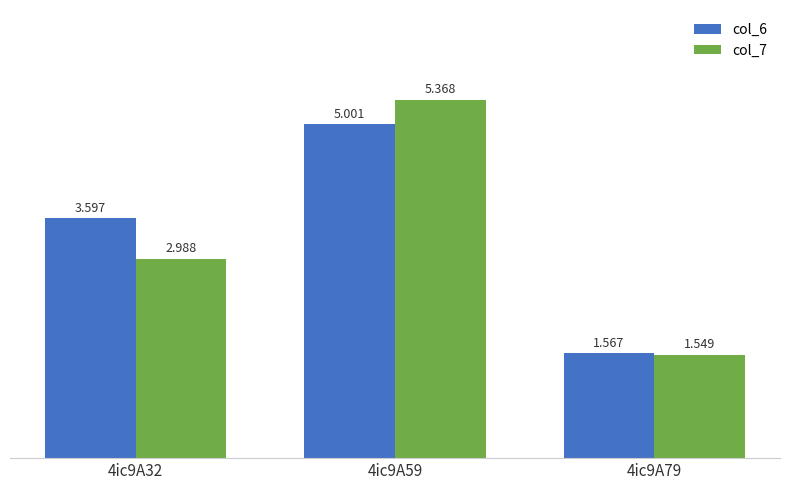

Is the value of col_7 at 4ic9A32 greater than the value of col_6 at 4ic9A79?

Yes